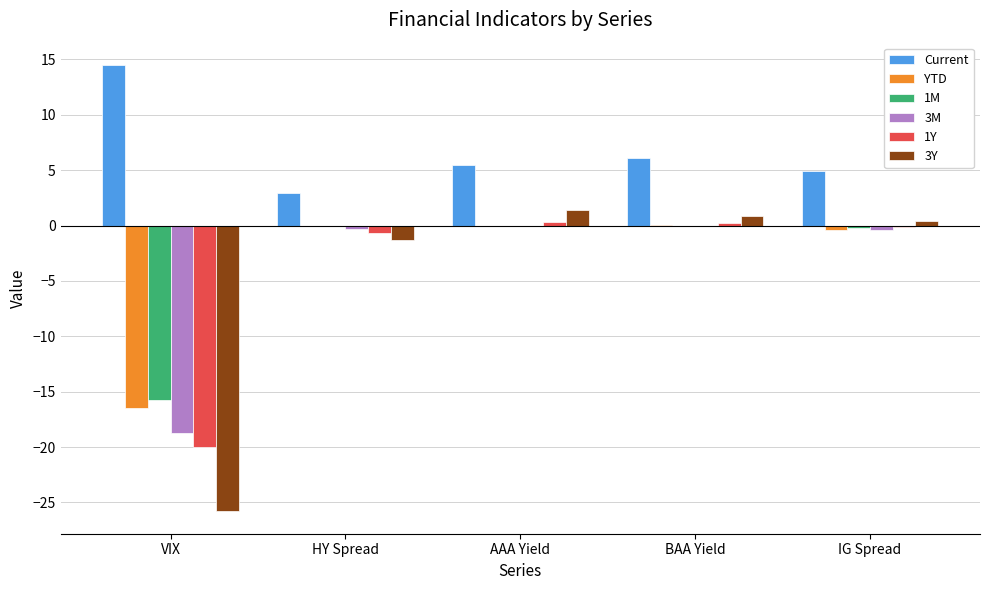

Which series has the largest total across all categories?

Current